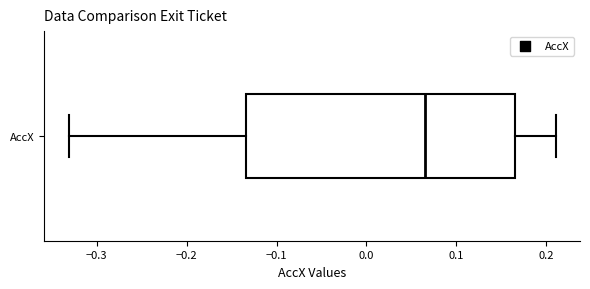

Where does the right whisker of the box for AccX end on the x-axis? The values are not printed on the chart, so give them approximately, as read against the axis.

0.21